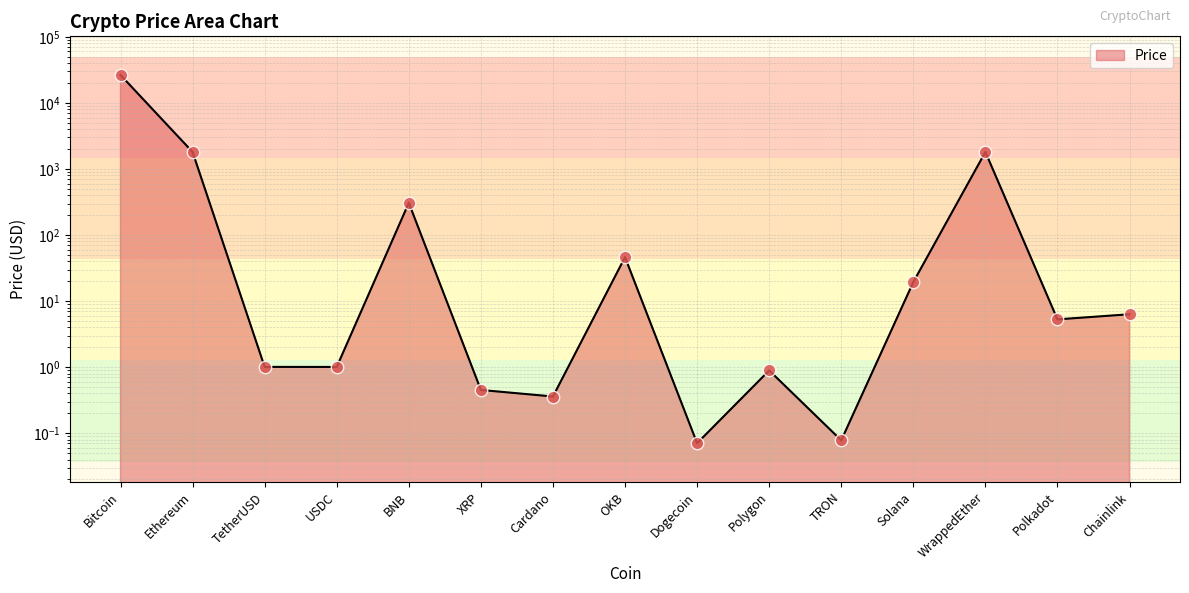

What is the change in value from BNB to OKB?

-260.6